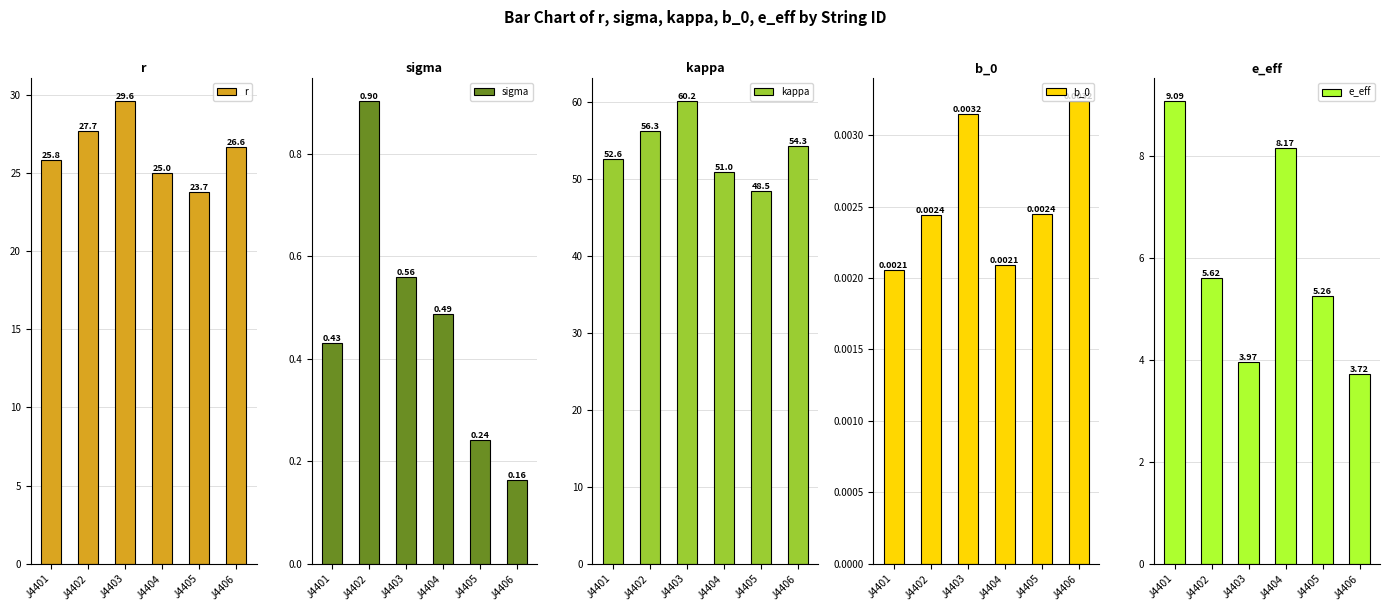

What is the sum of all r values?

158.4